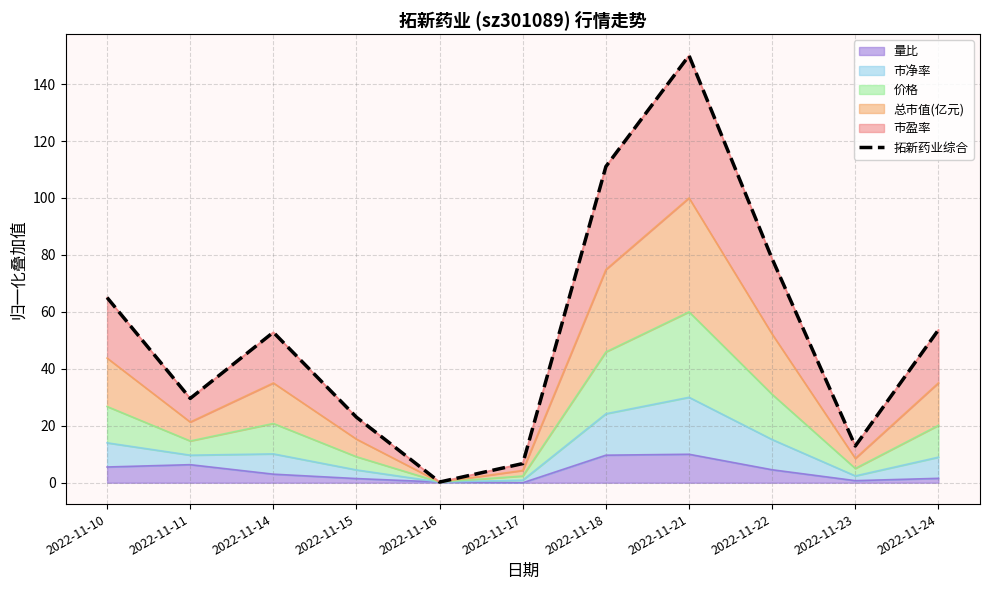

Does the chart have visible grid lines?

Yes